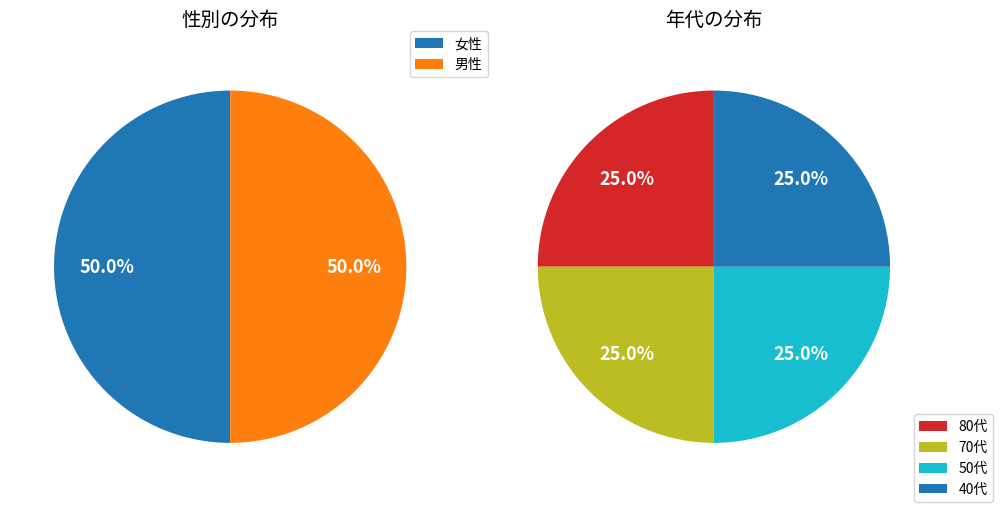

To the nearest percent, what is the average slice percentage?

50%